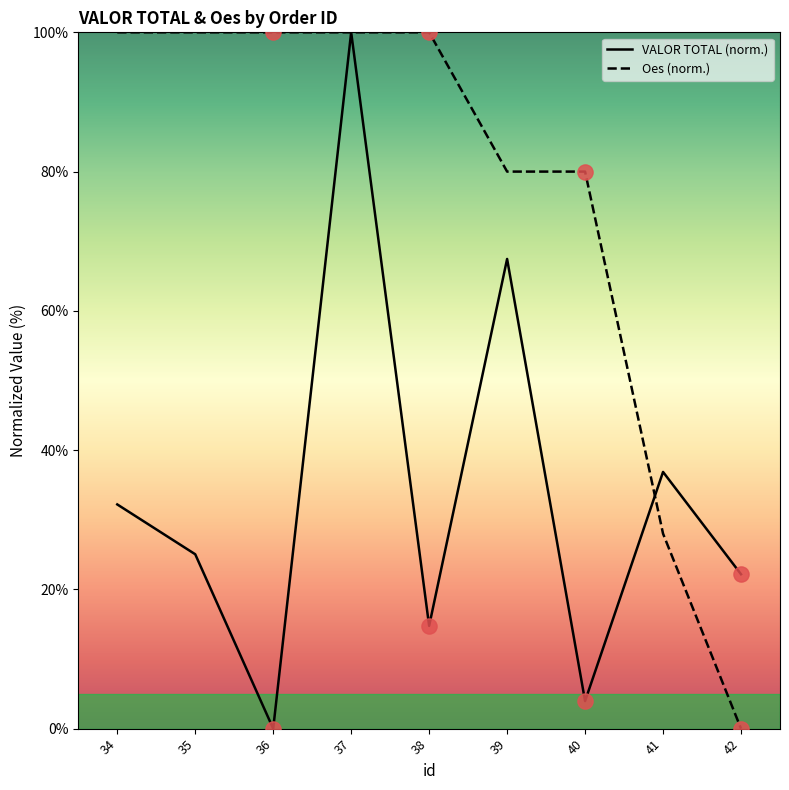

At which category is the sum across all series the highest?

37